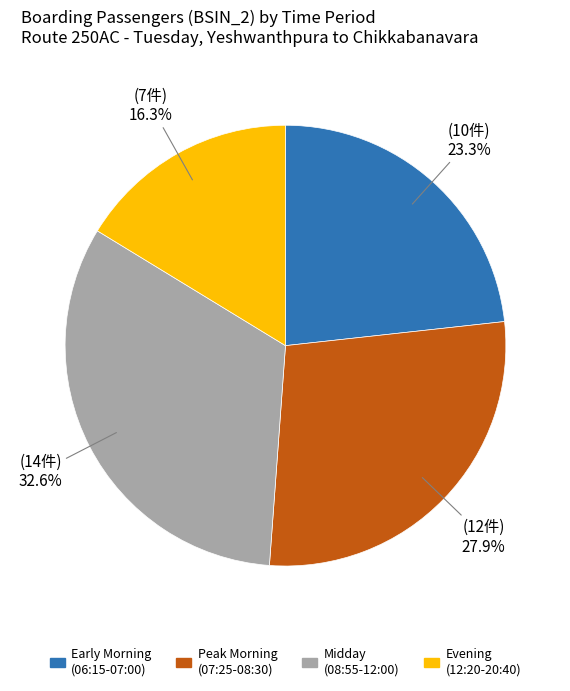

Does any single category account for the majority?

No